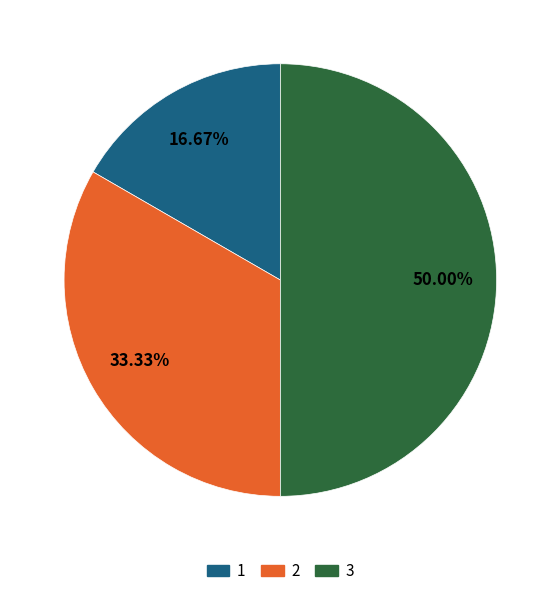

What is the ratio of the value at 1 to the value at 2?

0.5